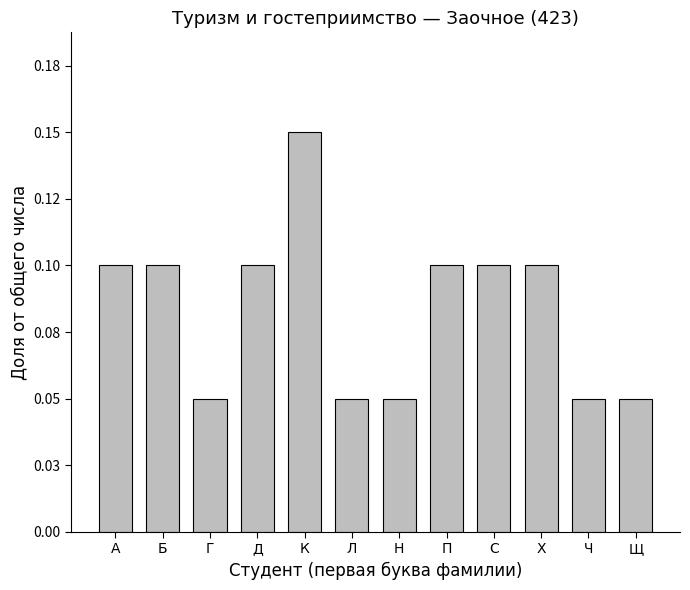

What is the greatest value displayed?

0.1